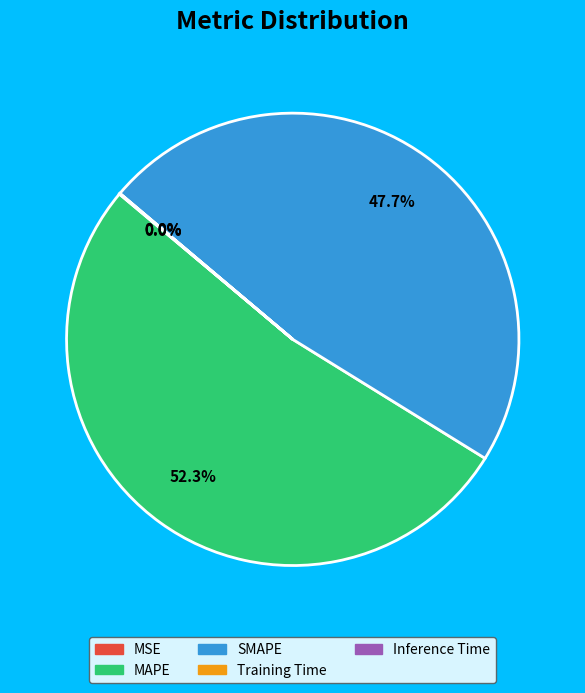

To the nearest percent, what is the difference between the largest and smallest slice percentages?

52%